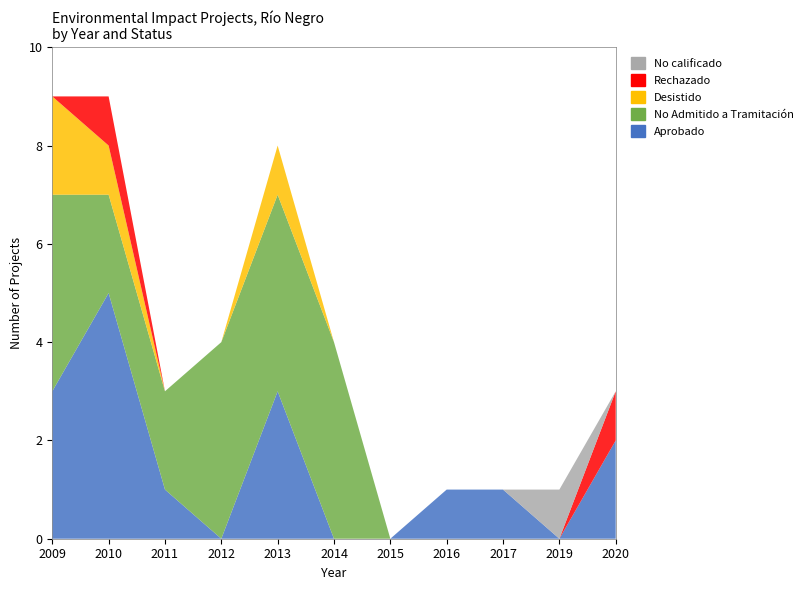

Reading left to right, what are all the values shown in this chart?

Aprobado: 3	5	1	0	3	0	0	1	1	0	2
No Admitido a Tramitación: 4	2	2	4	4	4	0	0	0	0	0
Desistido: 2	1	0	0	1	0	0	0	0	0	0
Rechazado: 0	1	0	0	0	0	0	0	0	0	1
No calificado: 0	0	0	0	0	0	0	0	0	1	0